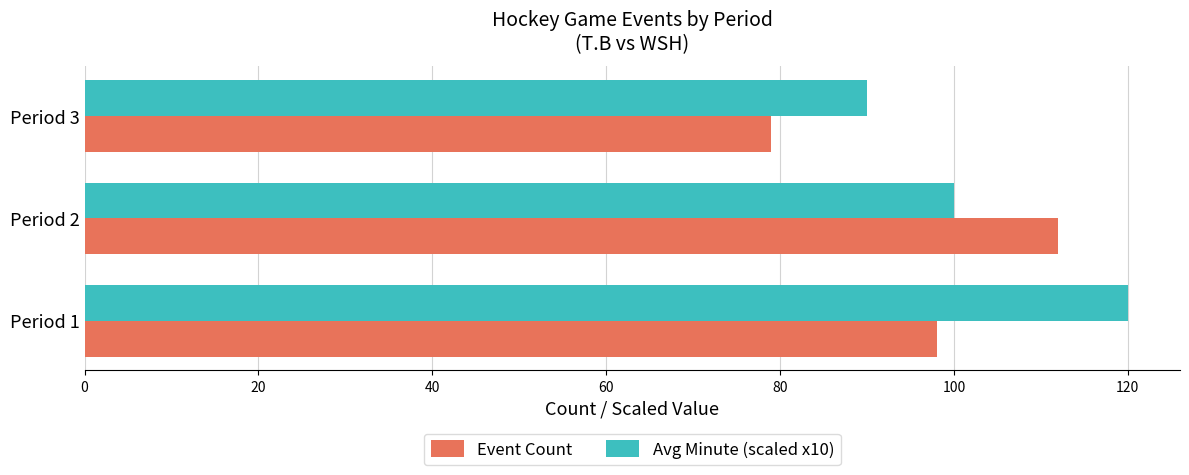

Which series has the largest range (max minus min)?

Event Count